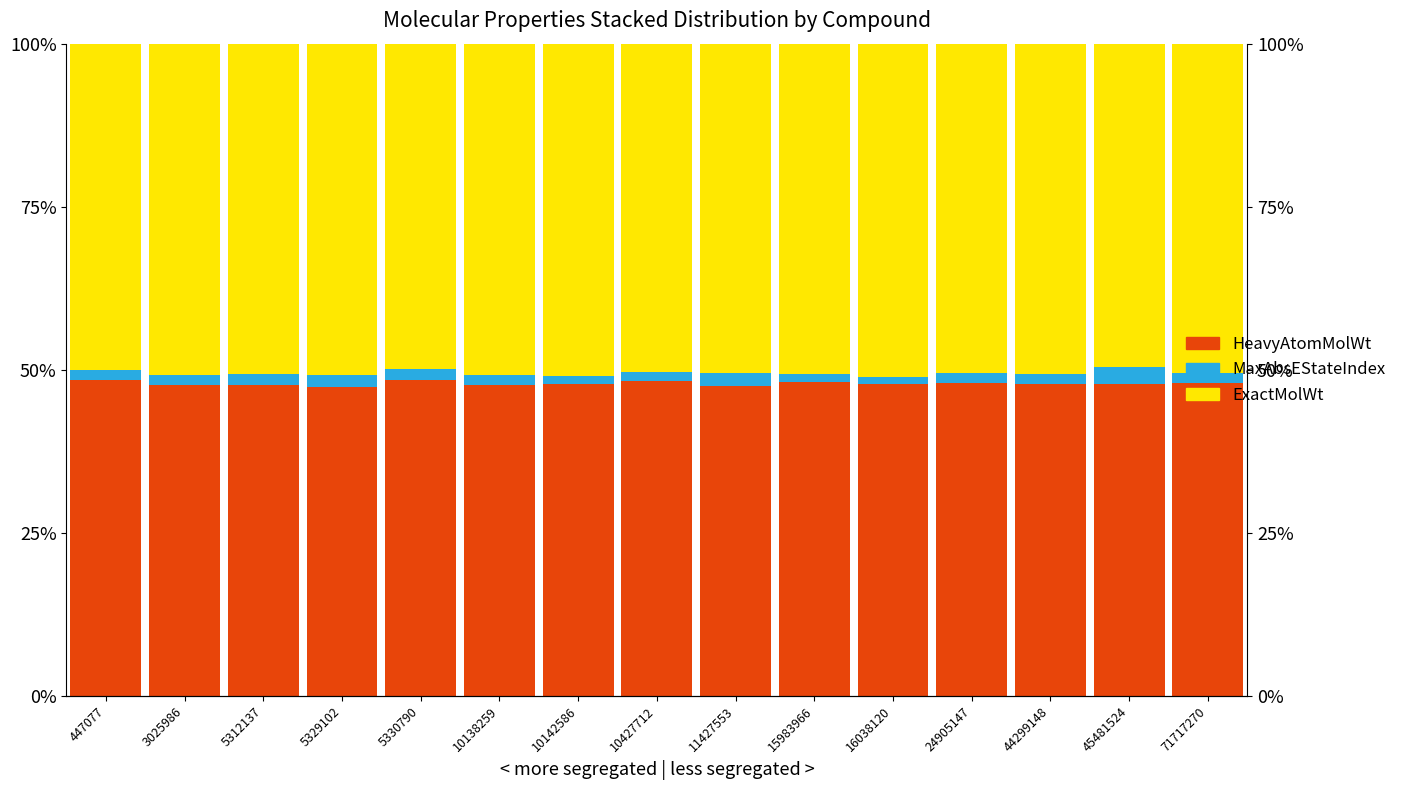

What is the value of the MaxAbsEStateIndex bar at the 8th from the left?

1.4